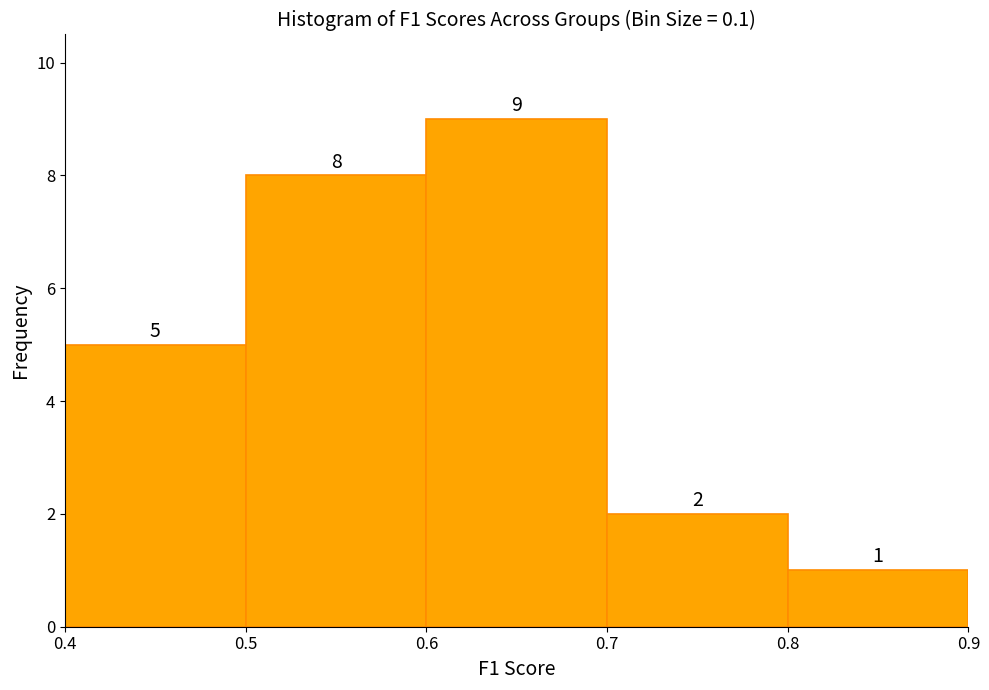

What is the height of the bar covering 0.6 to 0.7 on the x-axis?

9